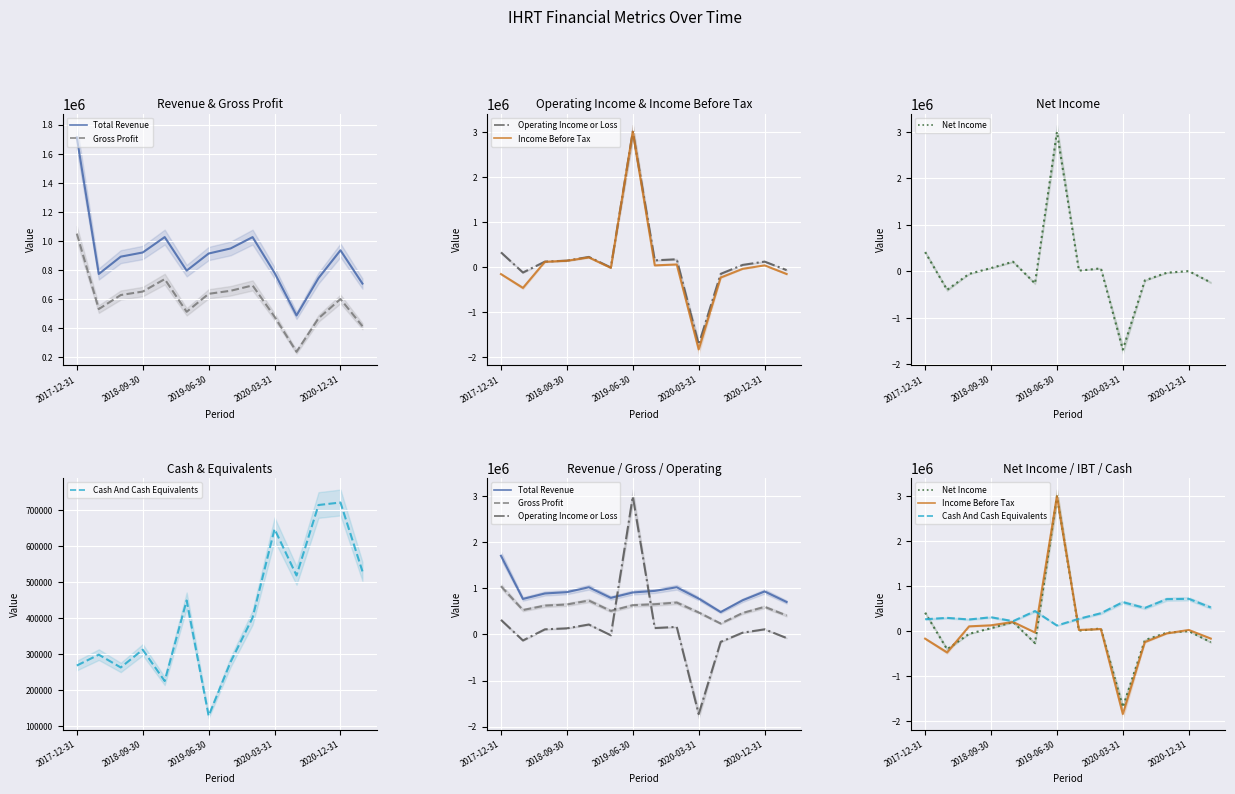

Is the value of Operating Income or Loss at 11 greater than the value of Income Before Tax at 2020-12-31?

No